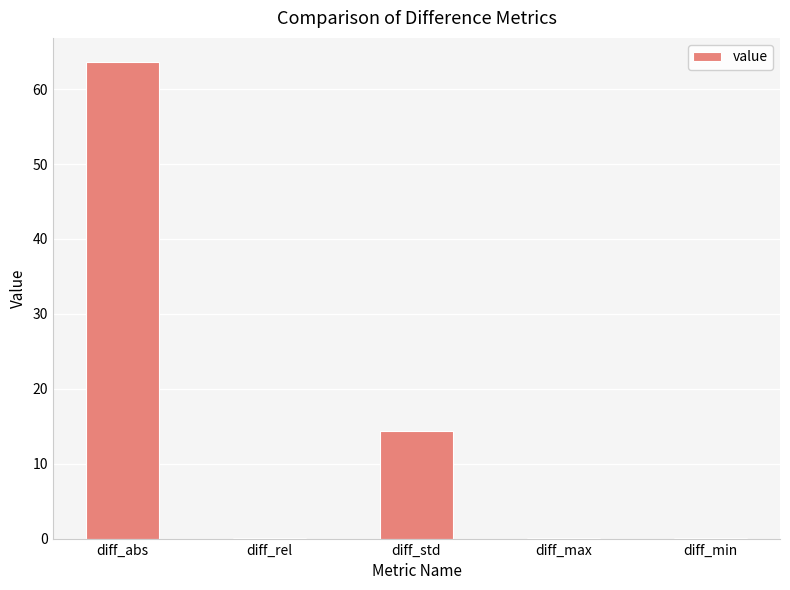

Is it true that the value at diff_std is 23.9?

False